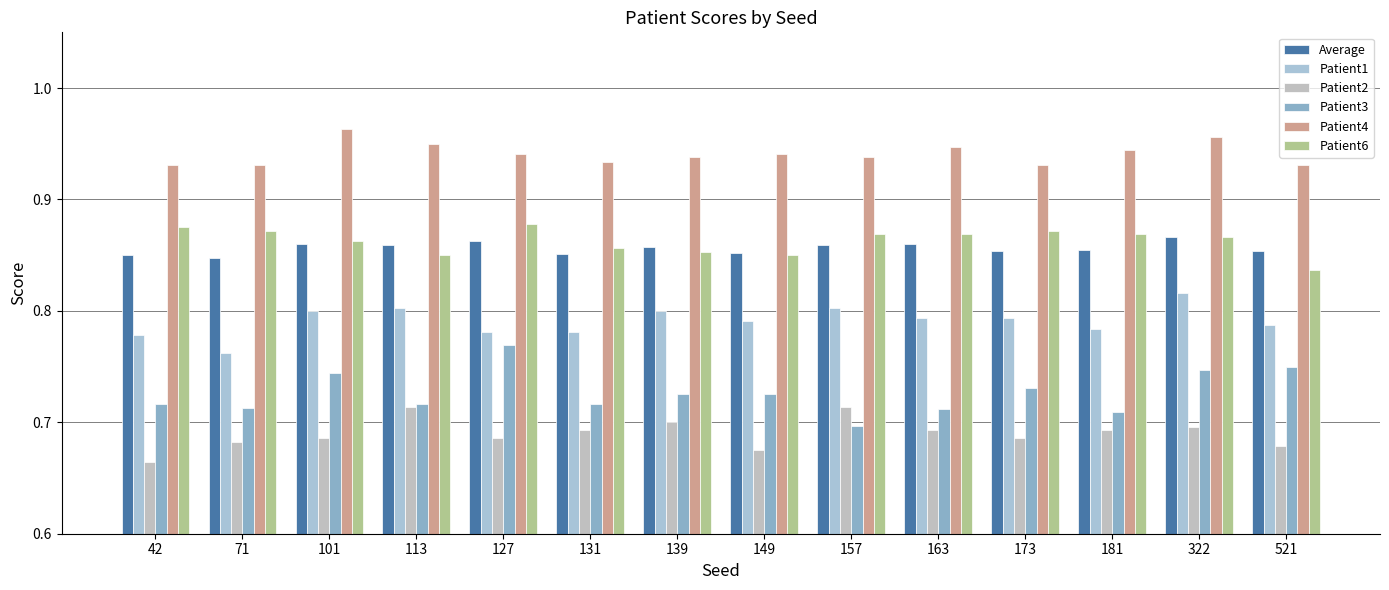

At which category is the sum across all series the highest?

322